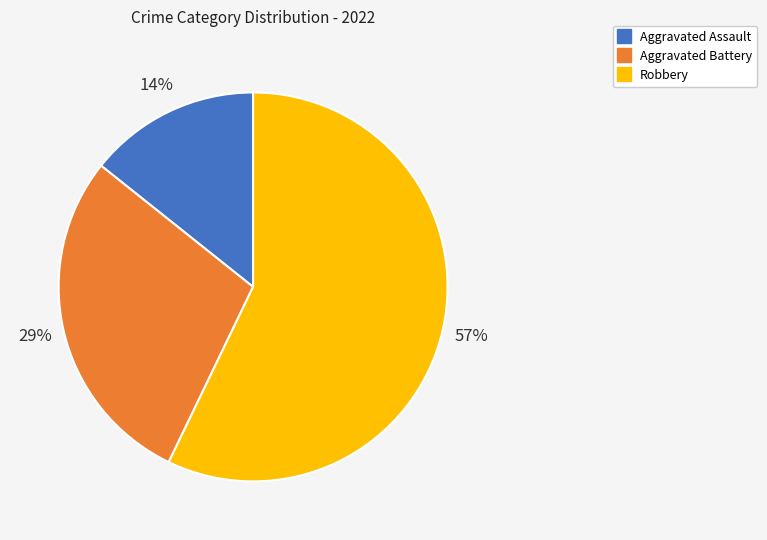

Rank the categories by value from highest to lowest.

Robbery, Aggravated Battery, Aggravated Assault